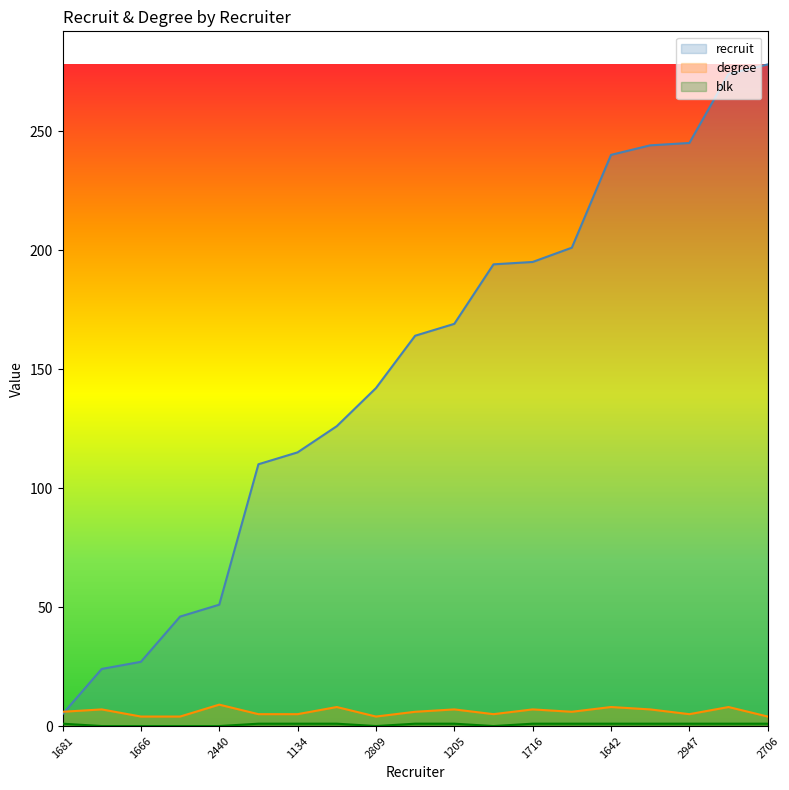

The value of recruit at 2825 is 110. True or false?

True